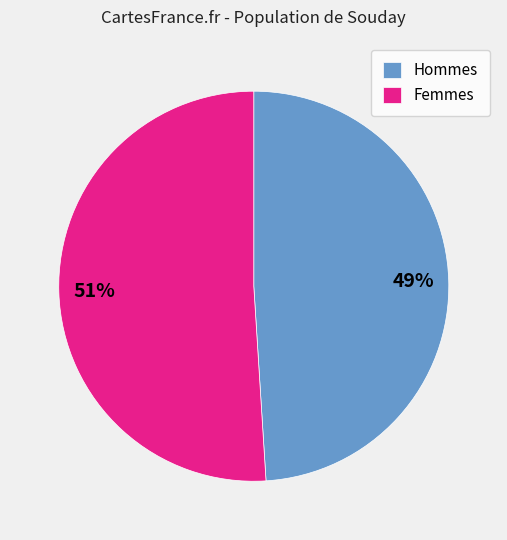

How many segments does this pie chart have?

2